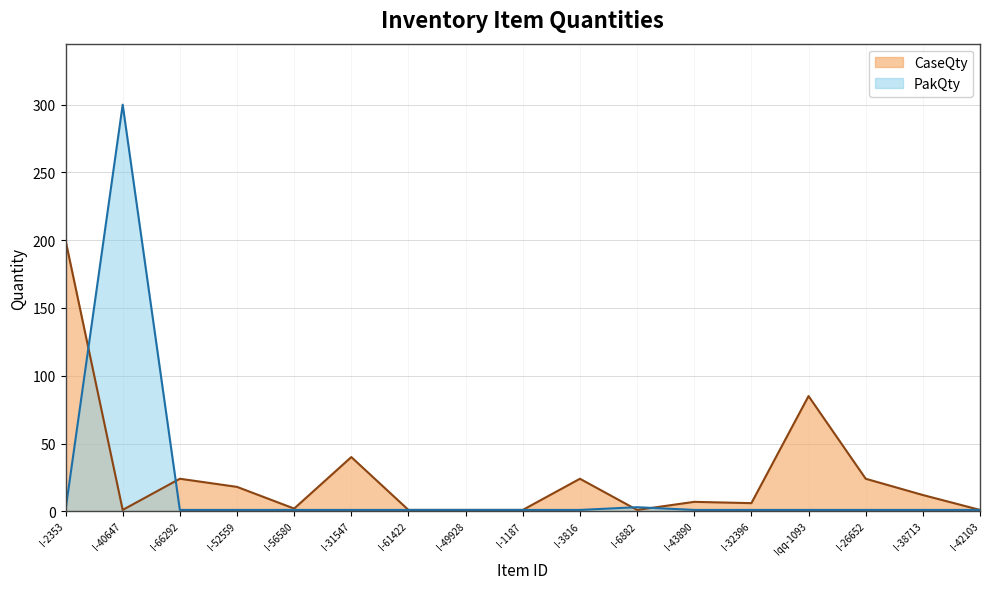

What is the approximate value of PakQty at I-66292?

1.0